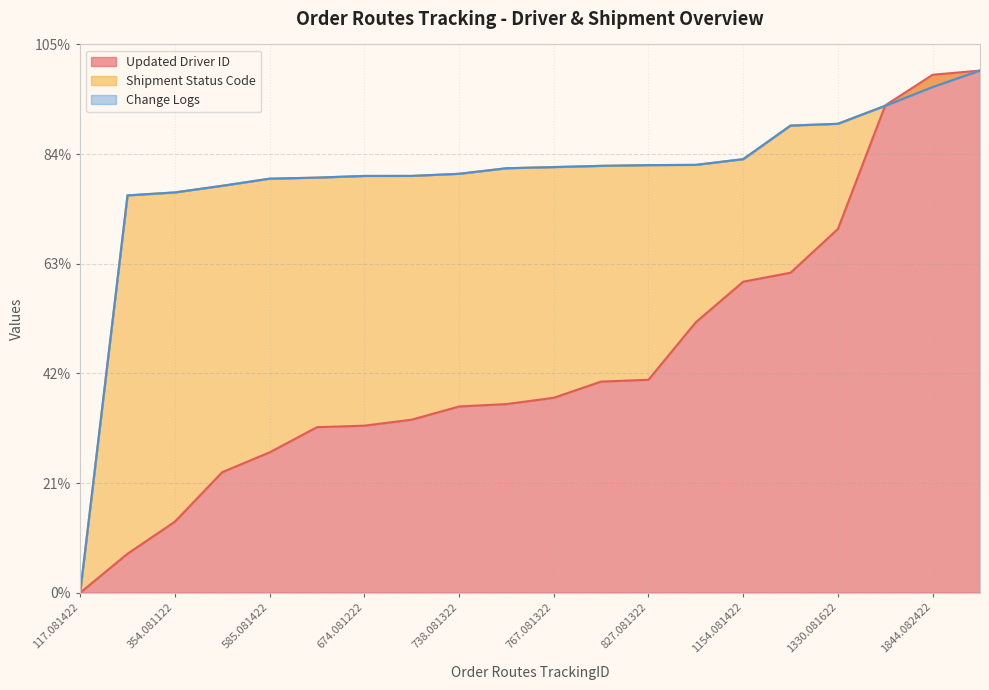

What is the highest value of the Updated Driver ID series?

100.0